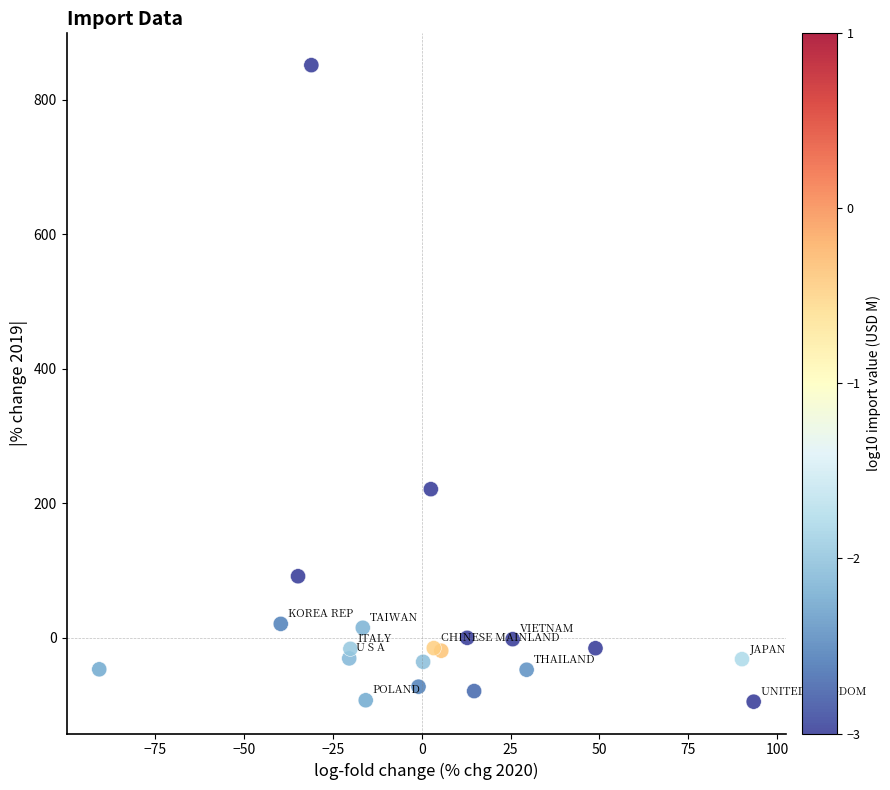

What is the range of X values (max minus min)?

184.1